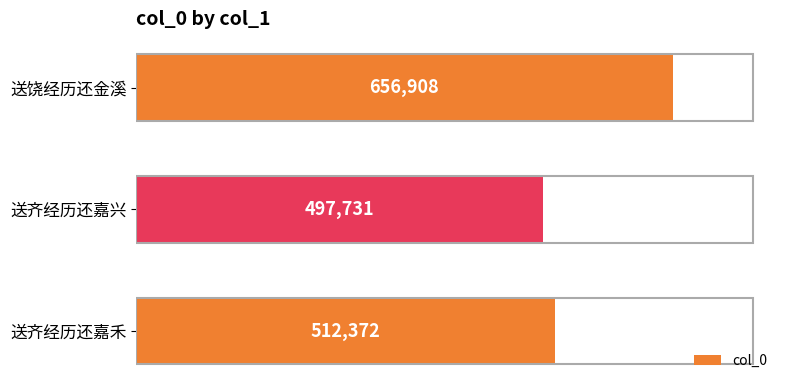

List the labels in order of value, largest first.

送饶经历还金溪, 送齐经历还嘉禾, 送齐经历还嘉兴